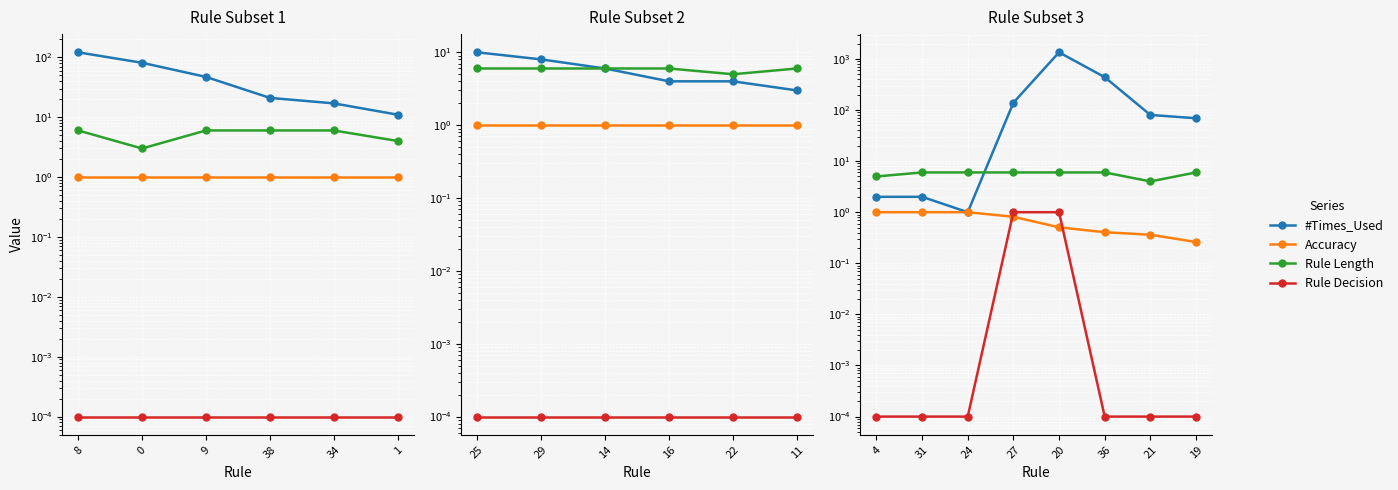

What is the average value of the #Times_Used series?

259.6